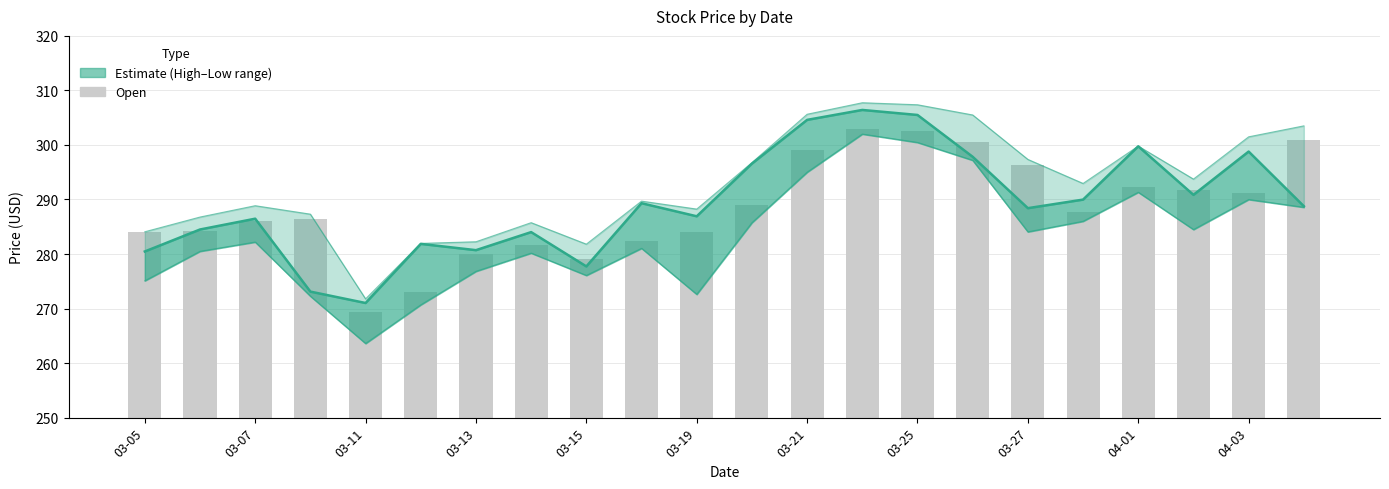

List the series in order of their peak value, highest first.

Close (Estimate), Open